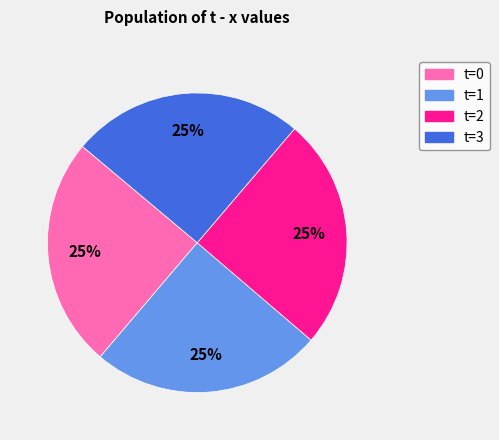

To the nearest percent, what is the average slice percentage?

25%